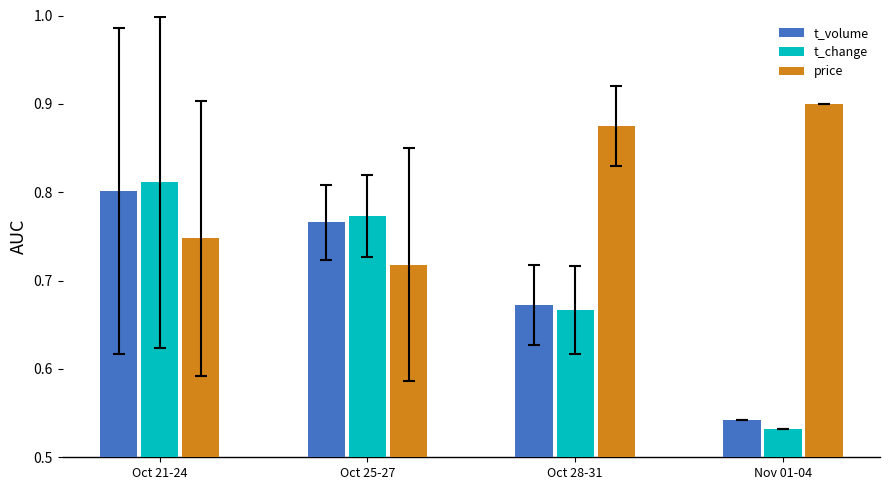

What is the difference between the maximum and minimum values in the t_volume series?

0.3